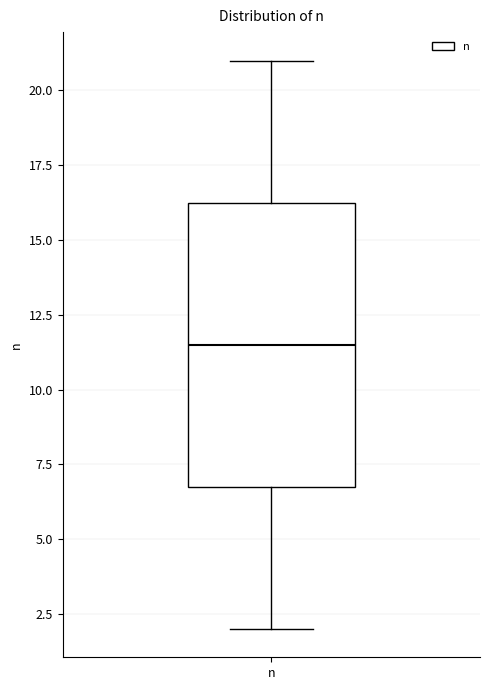

Transcribe this box plot: give where the median line is, the range the box spans, and where the two whiskers end, as read against the y-axis. The values are not printed on the chart, so give them approximately, as read against the axis.

median 11.5, box 7.0 to 16.5, whiskers 2.0 to 21.0